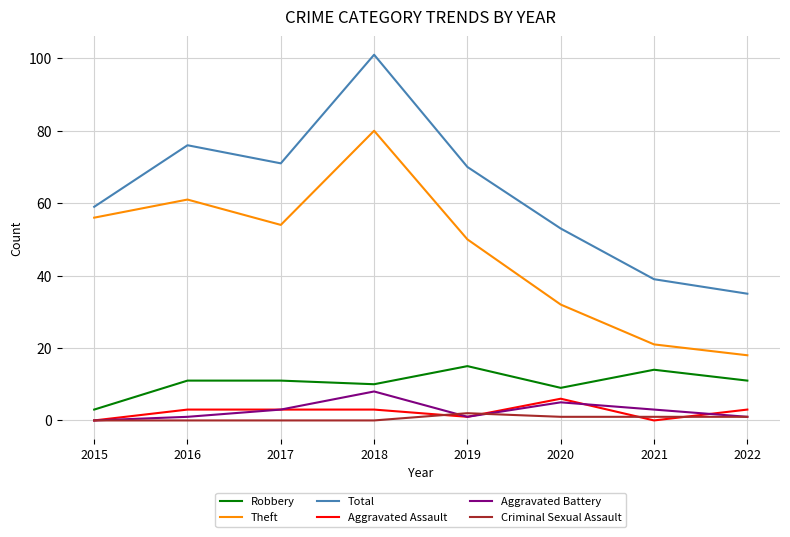

Is the value of Aggravated Assault at 2015 greater than the value of Total at 2015?

No